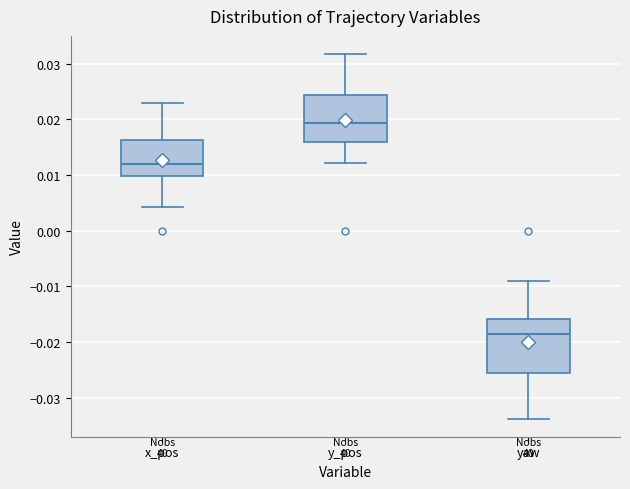

Which box has the highest median line?

y_pos